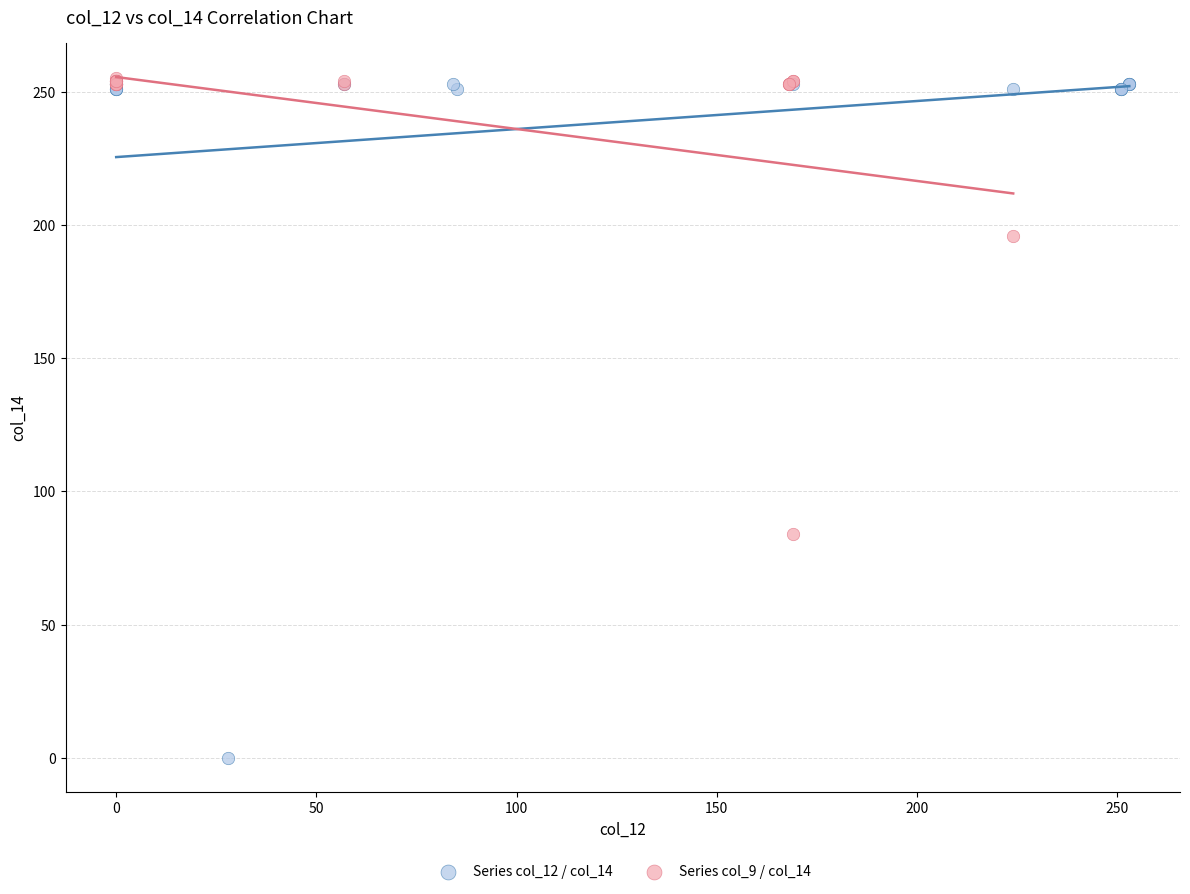

Which series has the largest Y range (max minus min)?

Series col_12 / col_14